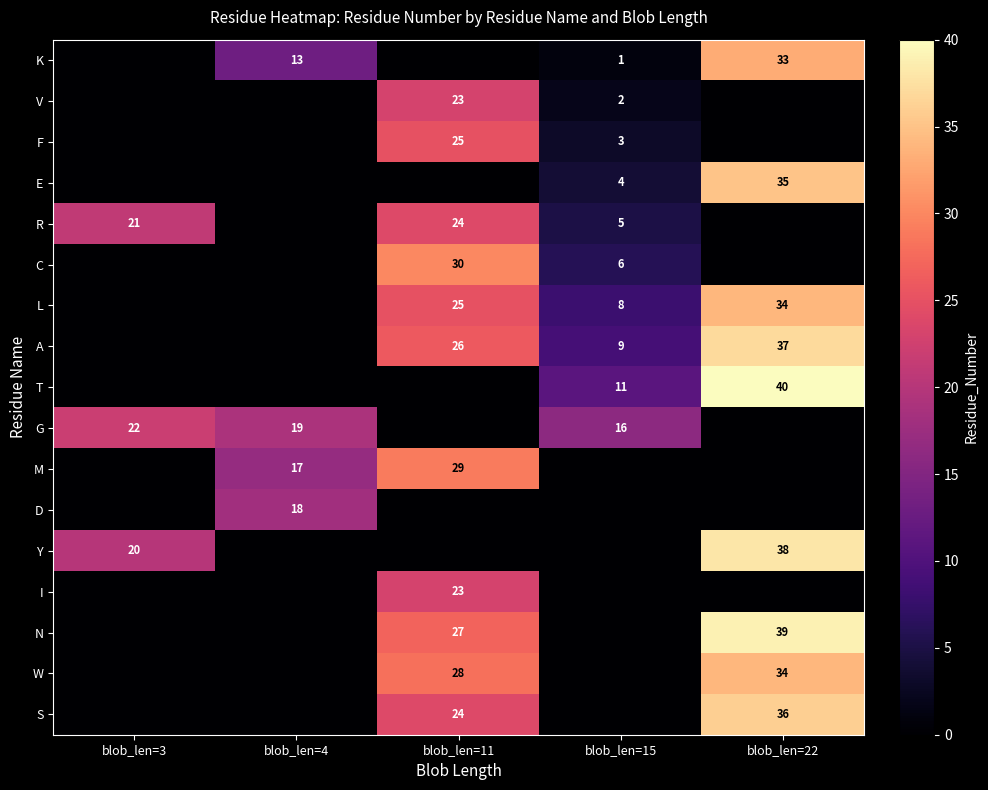

What is the total value across all series at blob_len=22?

326